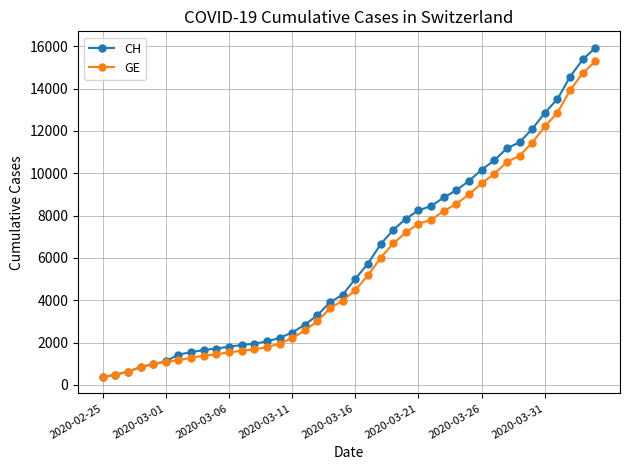

What is the smallest value displayed?

375